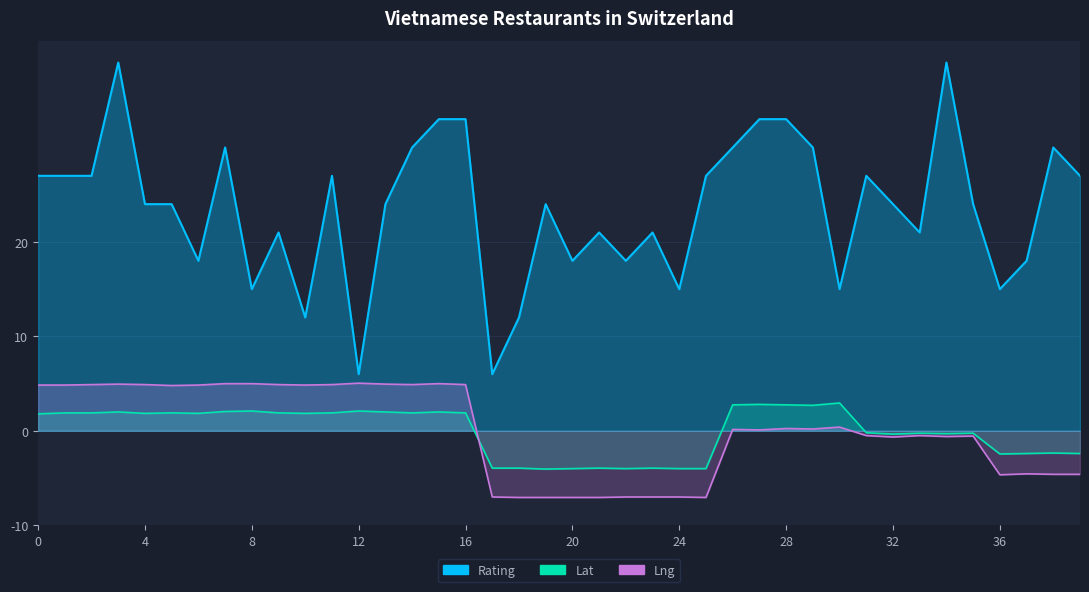

Does the chart display data point markers on the line(s)?

No